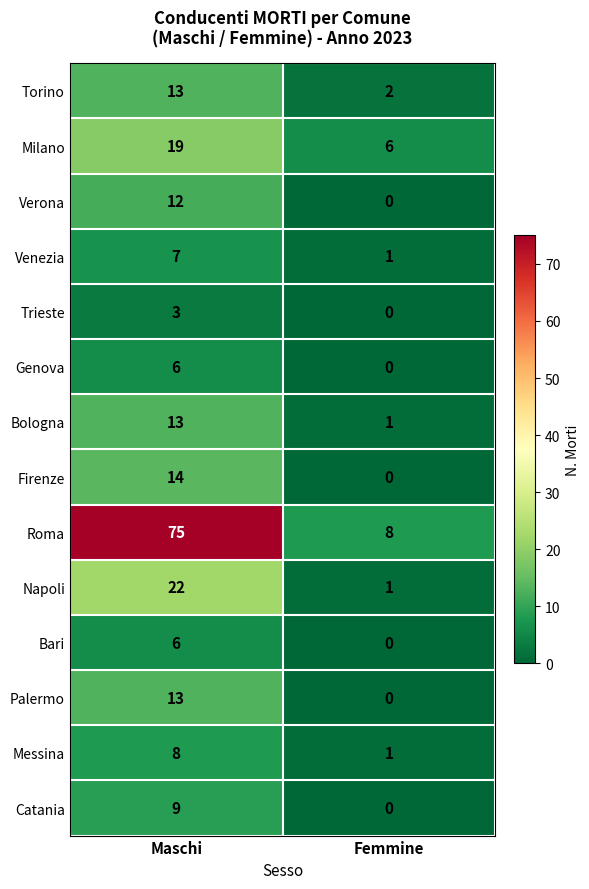

Which series changed the most between Maschi and Femmine?

Roma